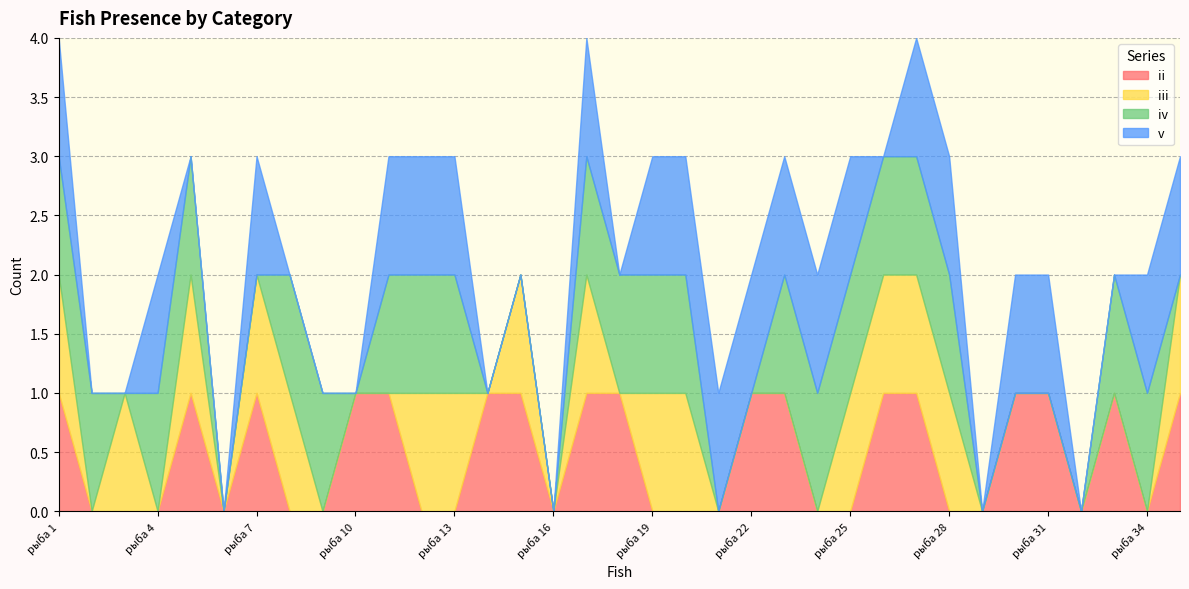

What is the average value of the iv series?

1